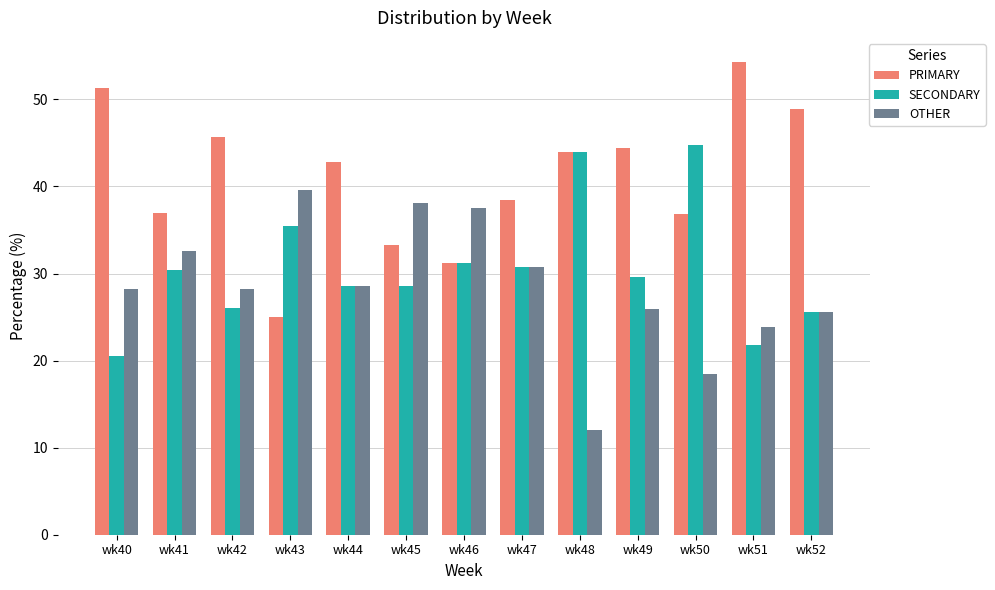

The OTHER series shows 18.4 at wk50. True or false?

True